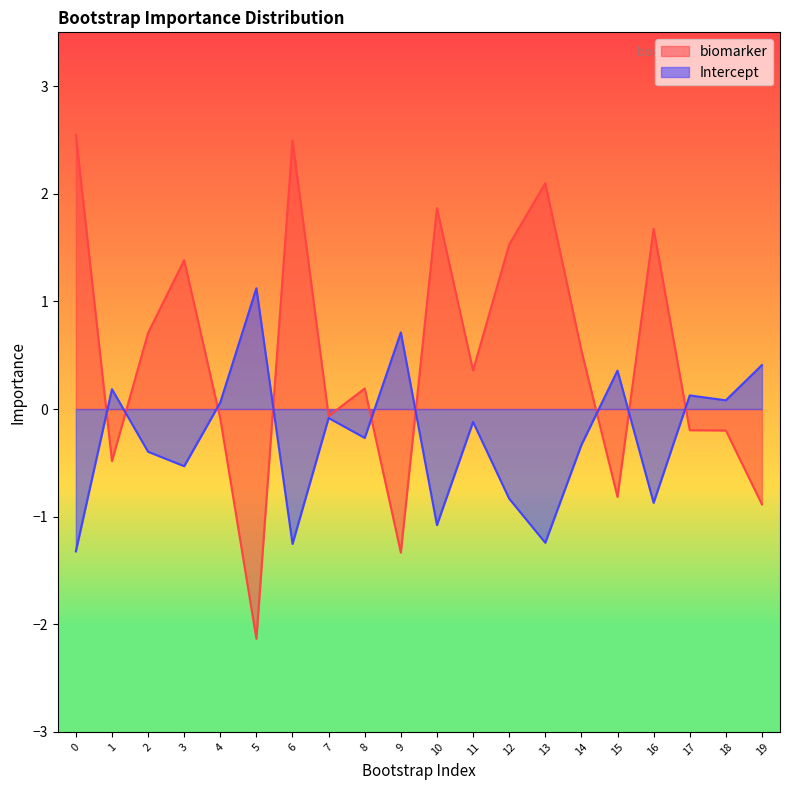

What is the sum of all biomarker values?

9.2